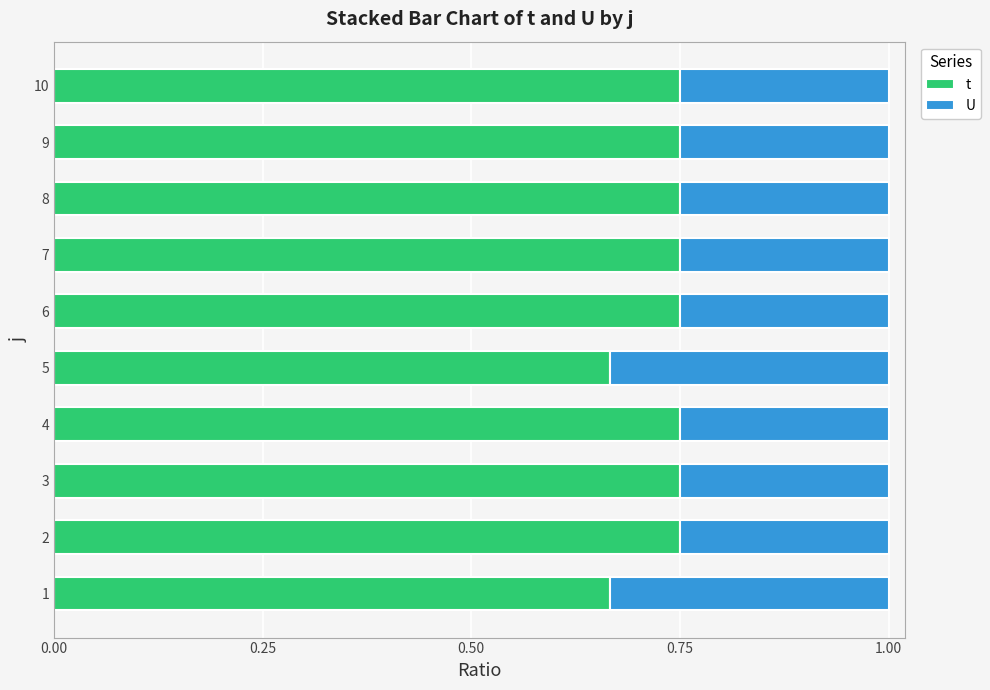

Is it true that t equals 0.4 at 3?

False